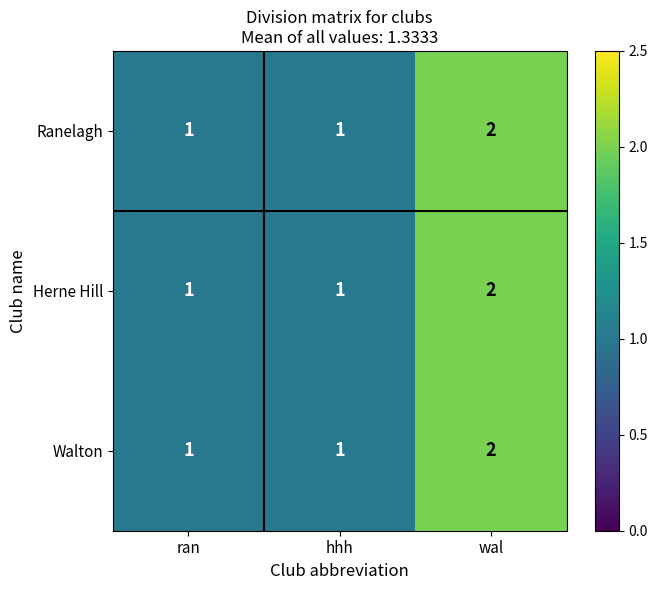

Which category has the highest value in the Herne Hill series?

wal